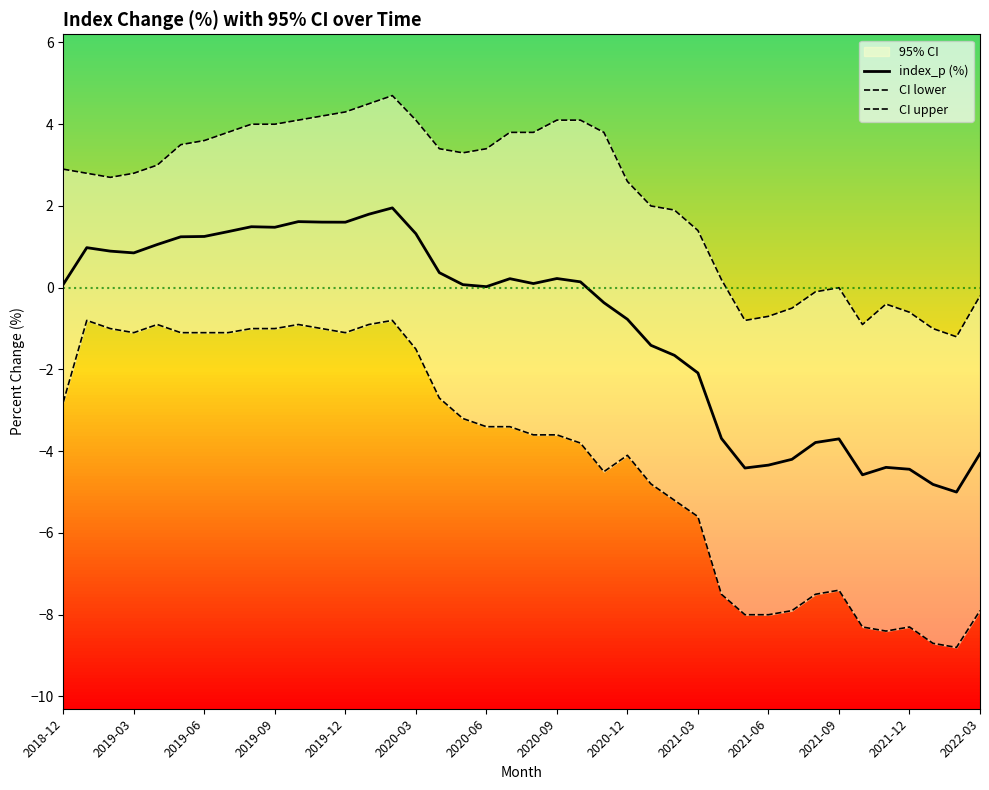

What is the highest value of the index_p (%) series?

2.0